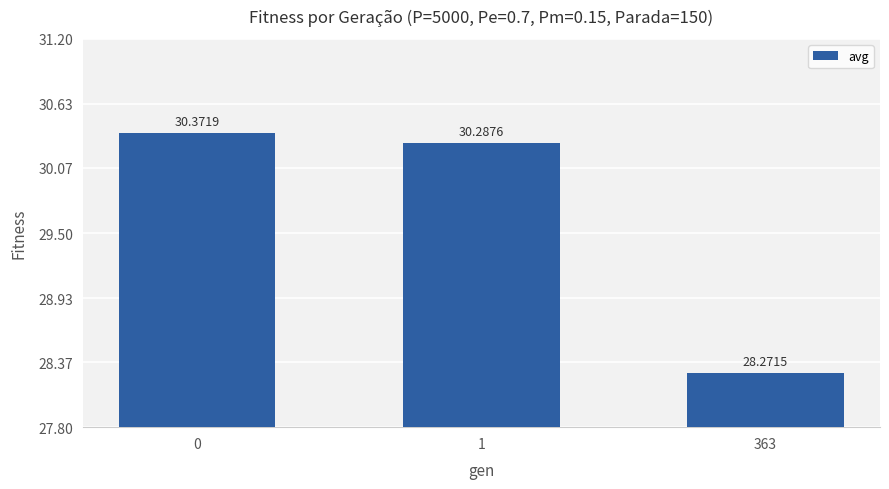

Reading left to right, what are all the values shown in this chart?

0=30.4	1=30.3	363=28.3